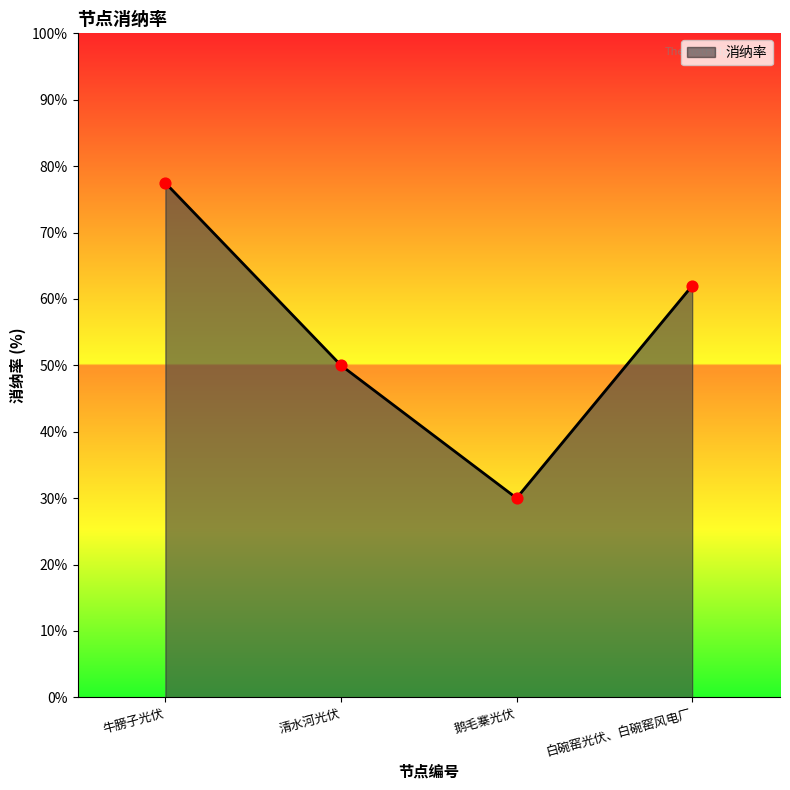

Approximately how many times larger is the value at 白碗窑光伏、白碗窑风电厂 compared to 鹅毛寨光伏?

2.1